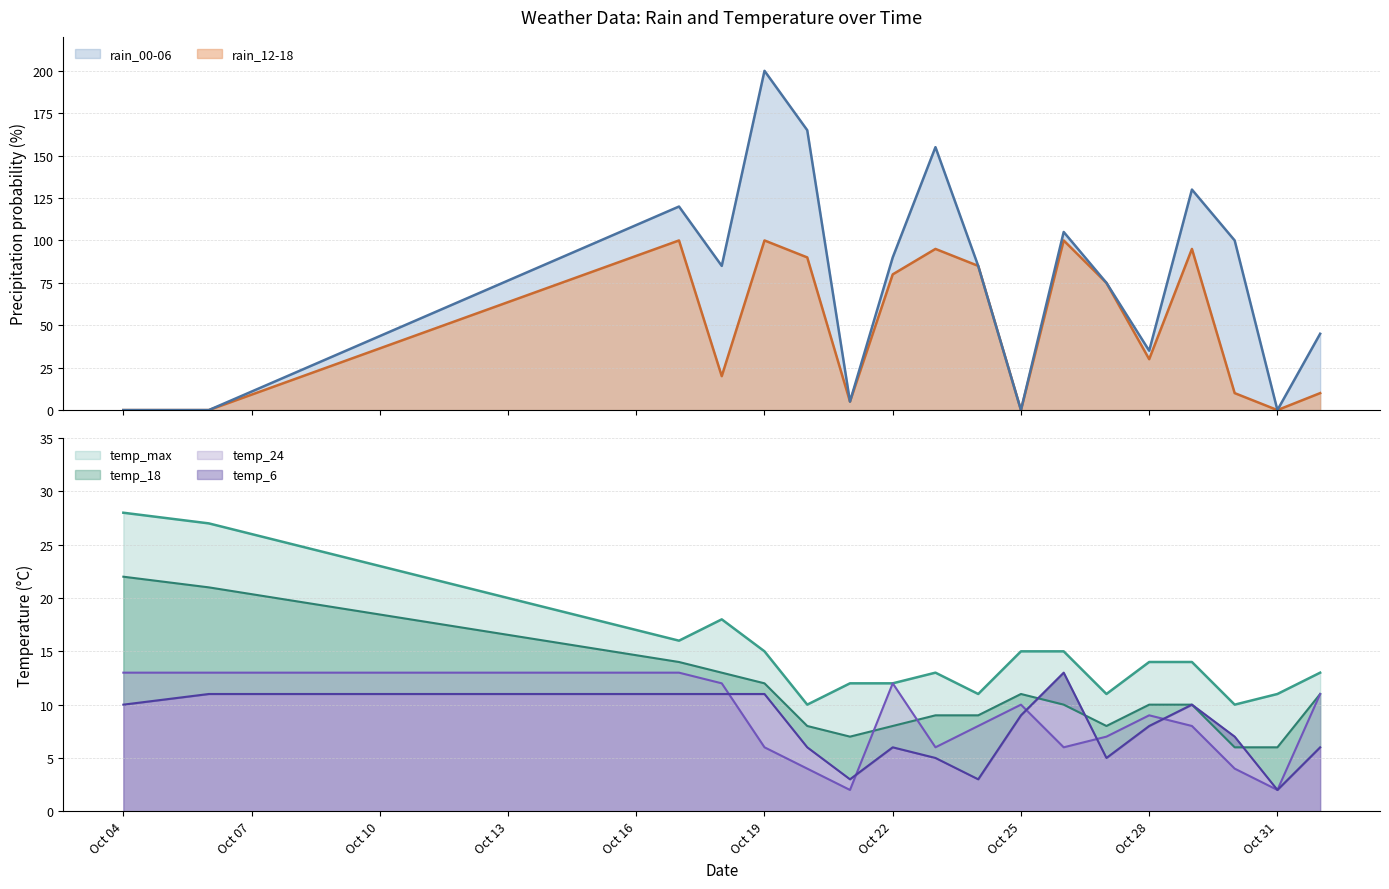

What is the average value of the rain_12-18 series?

50